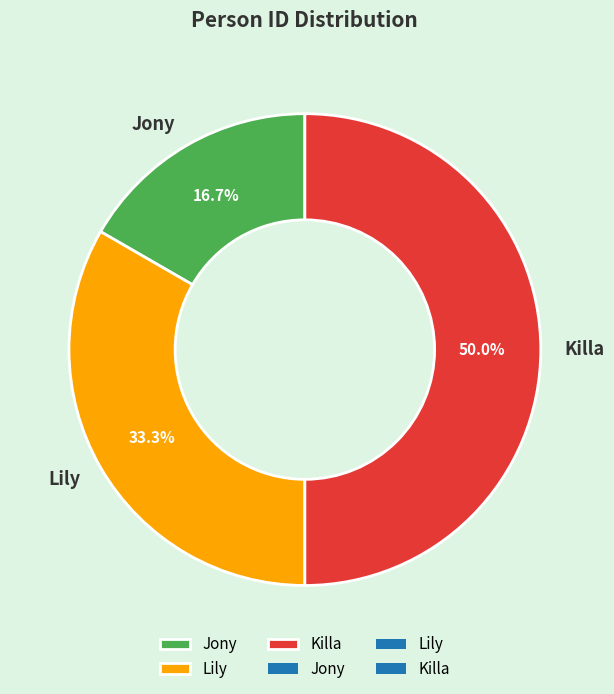

Count the number of slices in the pie.

3